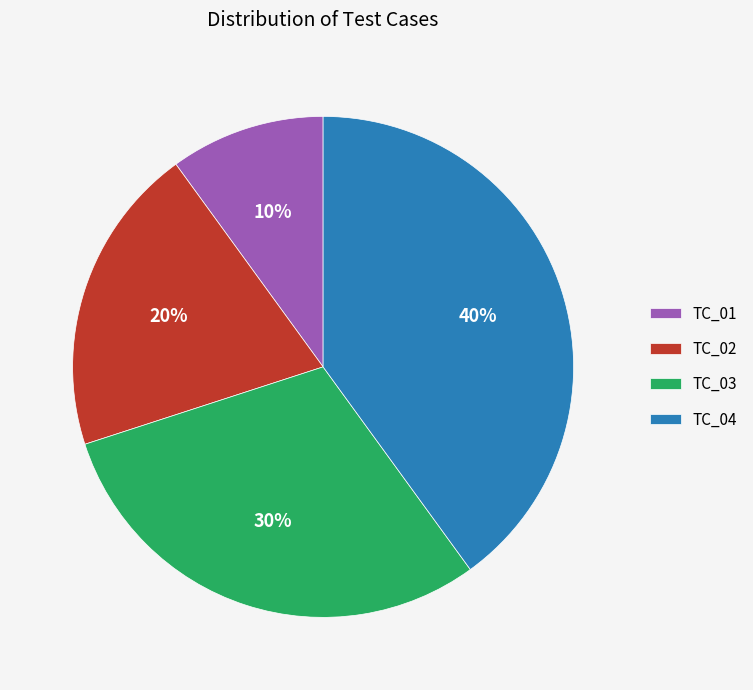

What is the ratio of the value at TC_04 to the value at TC_02?

2.0